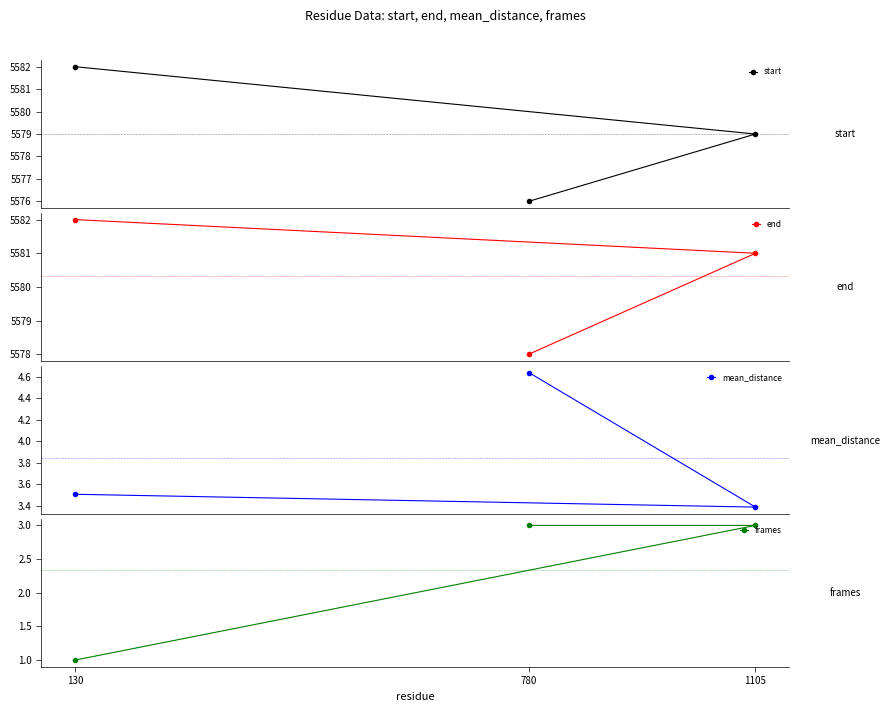

Between 780 and 130, which series saw the biggest shift?

start